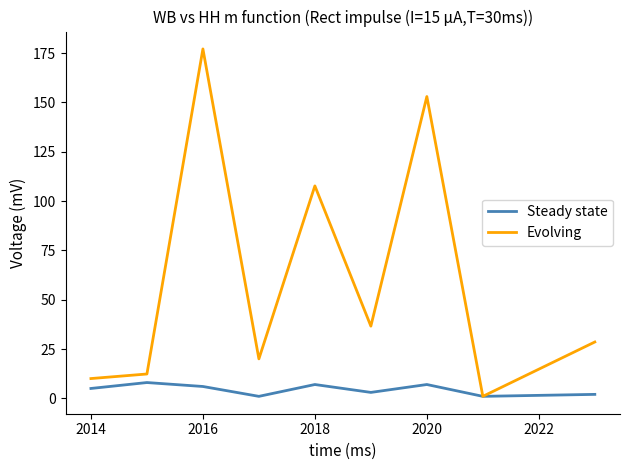

Rank the series by their maximum value, from lowest to highest.

Steady state, Evolving